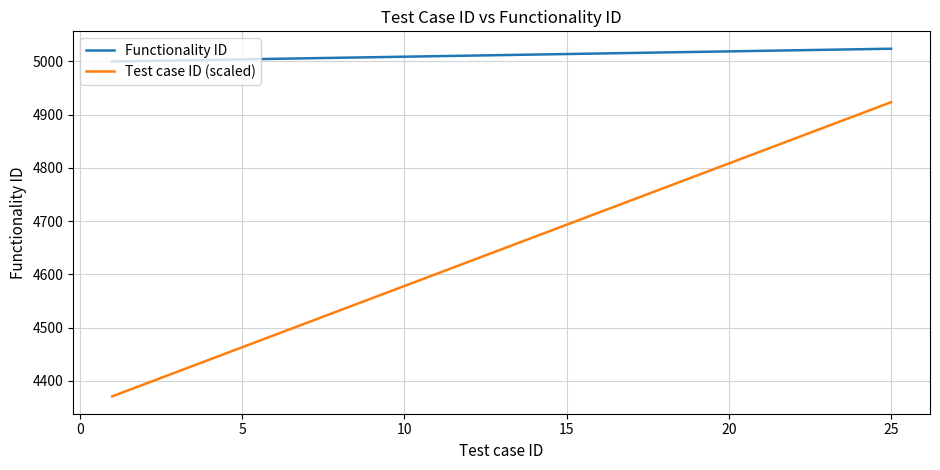

Which series has the largest total across all categories?

Functionality ID